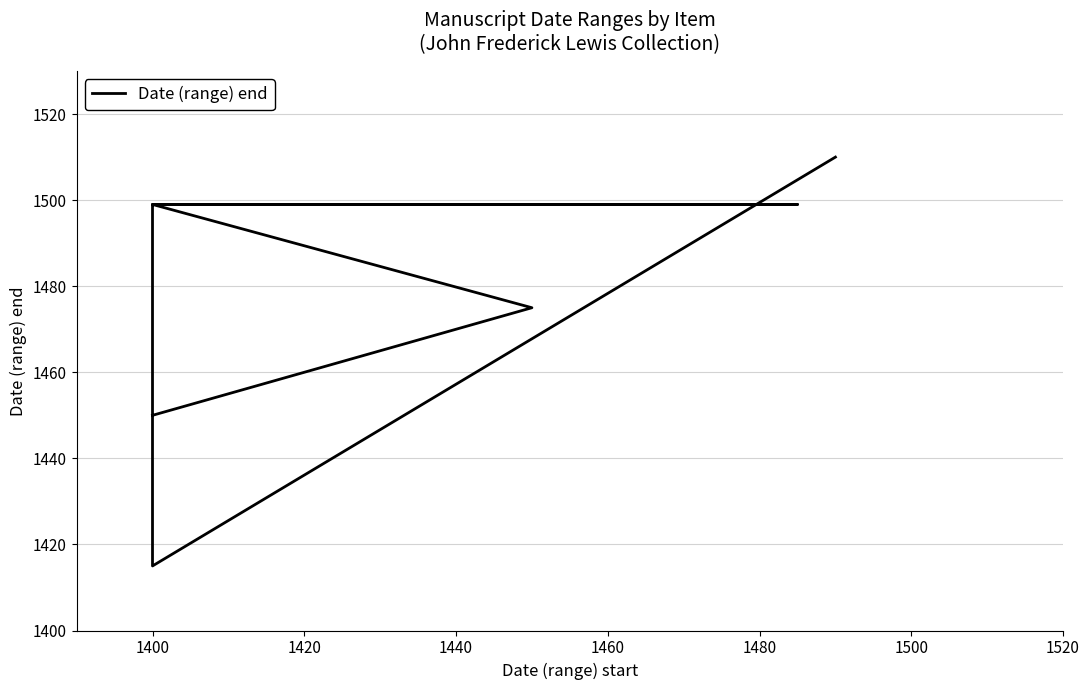

What is the greatest value displayed?

1510